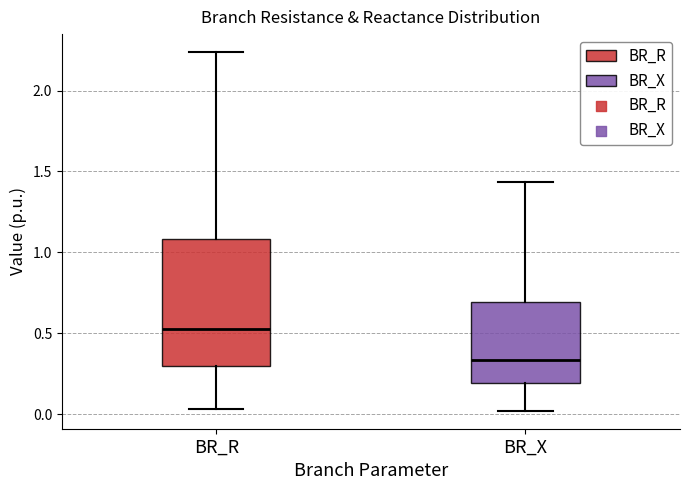

Reading left to right, read every box against the y-axis: the position of its median line, the range the box covers, and the ends of its whiskers. The values are not printed on the chart, so give them approximately, as read against the axis.

BR_R: median 0.55, box 0.30 to 1.10, whiskers 0.05 to 2.25
BR_X: median 0.35, box 0.20 to 0.70, whiskers 0.00 to 1.45